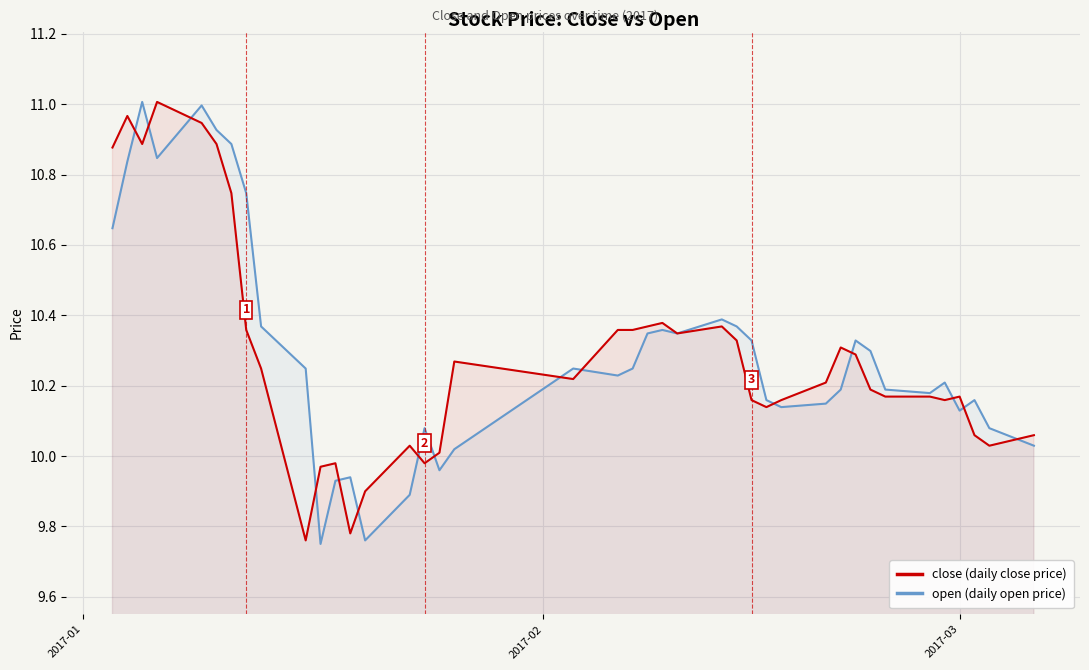

How many values in the open (daily open price) series exceed 10?

34